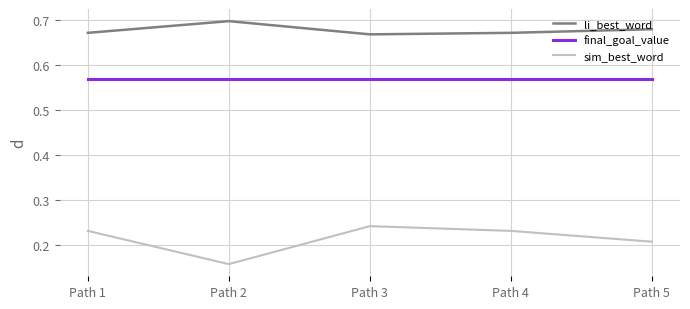

What are all the series names shown in the legend?

li_best_word, final_goal_value, sim_best_word